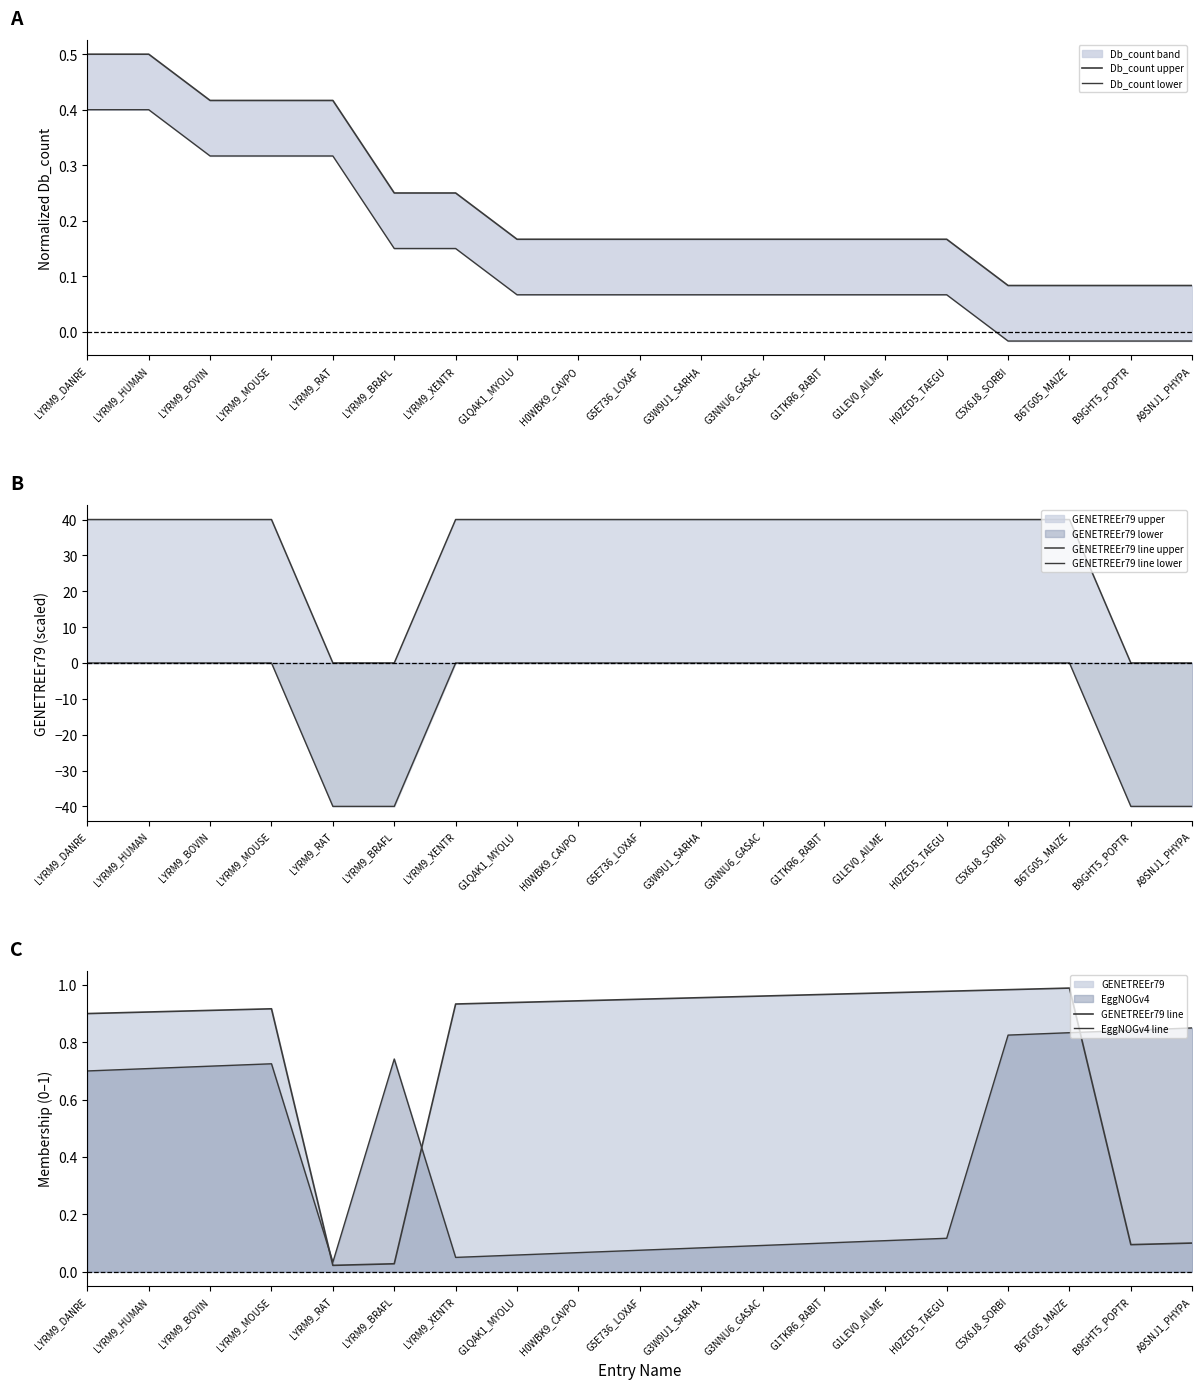

At which label is EggNOGv4 line closest to 0?

LYRM9_RAT